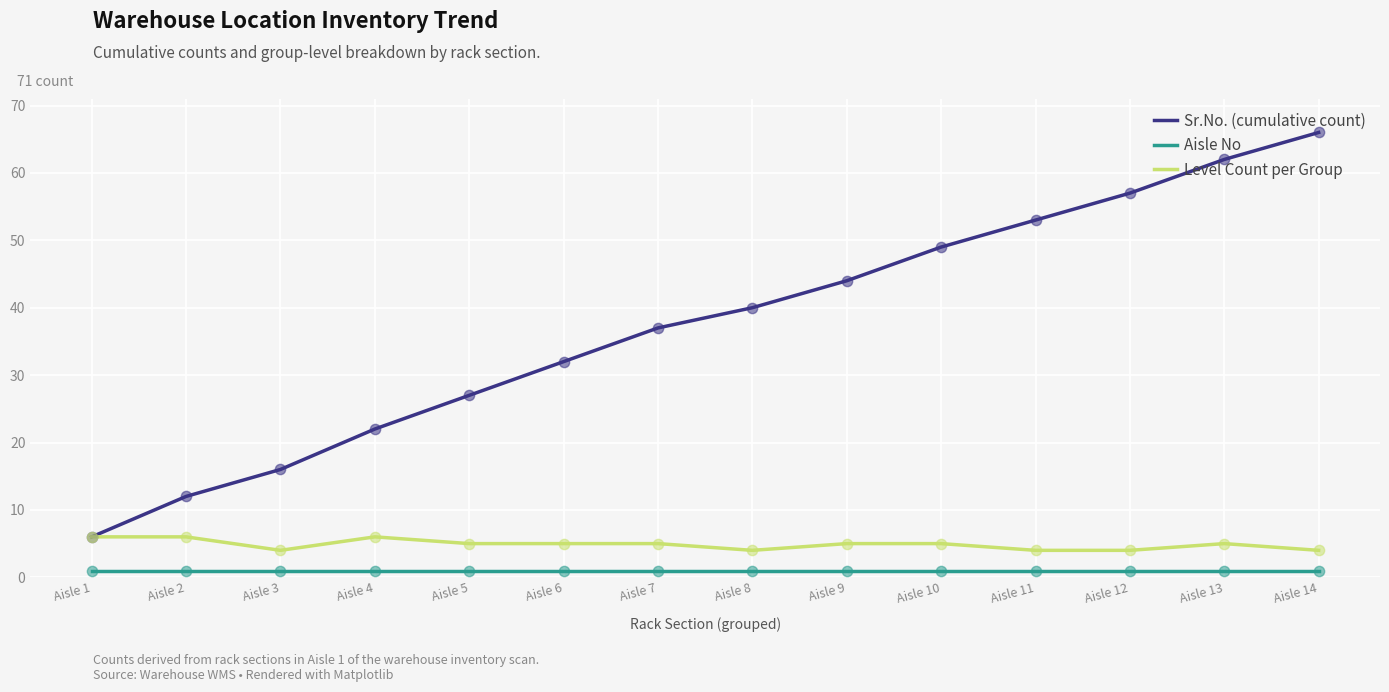

Which series has the largest total across all categories?

Sr.No. (cumulative count)